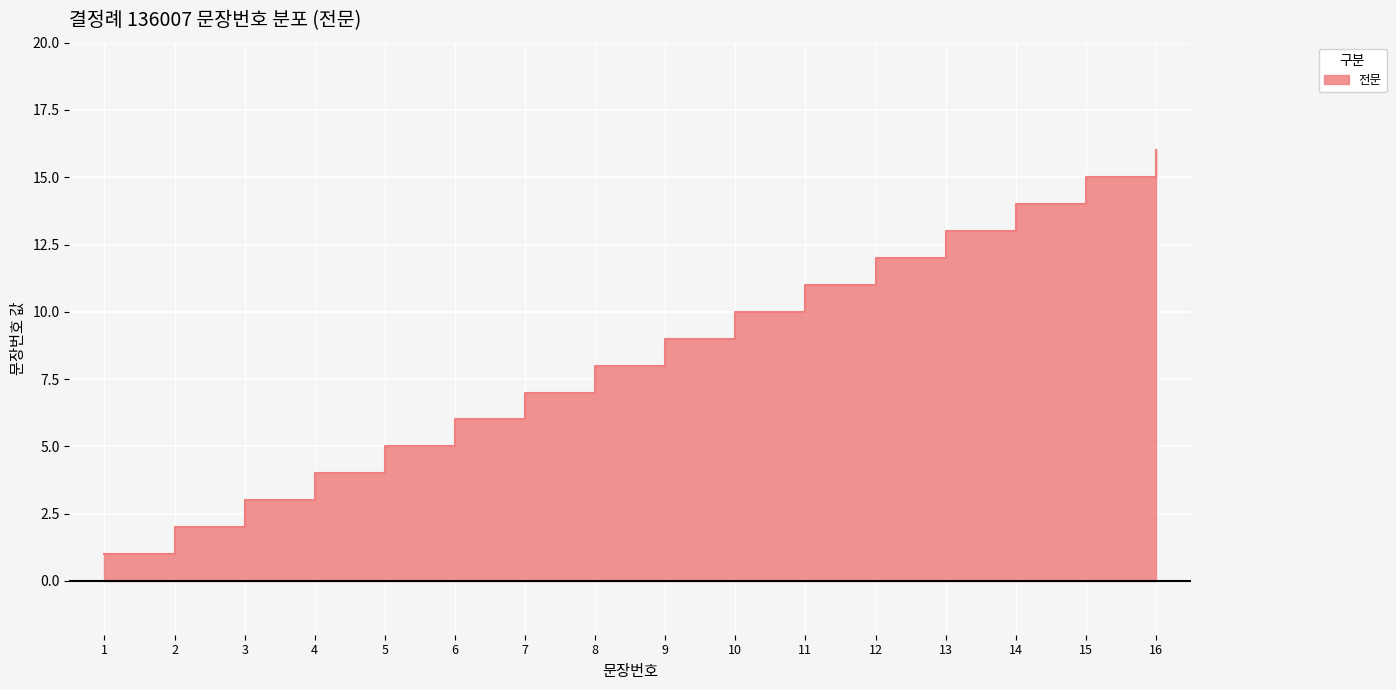

The value at 10 is 5. True or false?

False